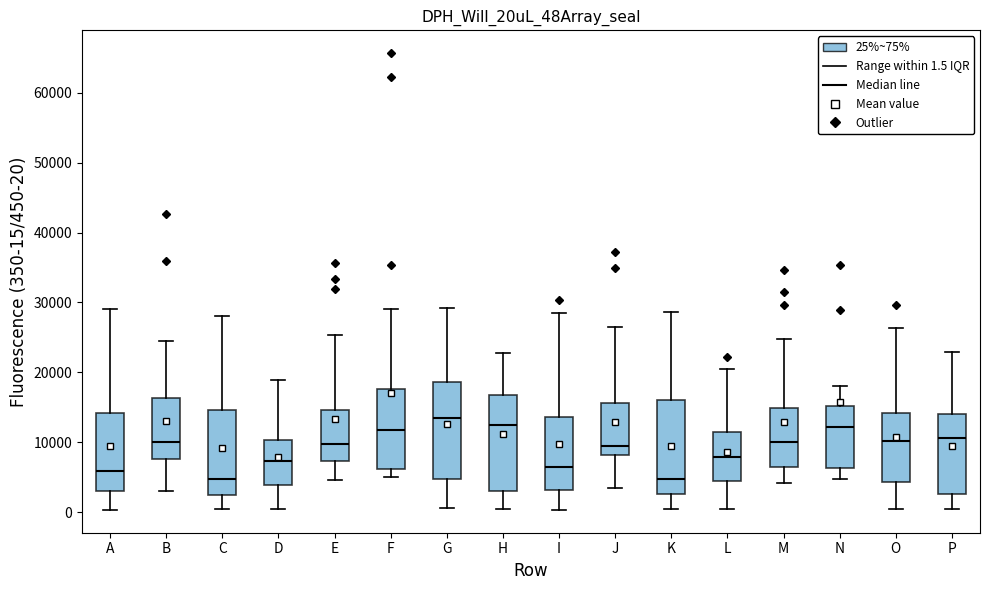

Reading left to right, read every box against the y-axis: the position of its median line, the range the box covers, and the ends of its whiskers. The values are not printed on the chart, so give them approximately, as read against the axis.

A: median 6000, box 3000 to 14000, whiskers 0 to 29000
B: median 10000, box 8000 to 16000, whiskers 3000 to 24000
C: median 5000, box 2000 to 15000, whiskers 0 to 28000
D: median 7000, box 4000 to 10000, whiskers 0 to 19000
E: median 10000, box 7000 to 15000, whiskers 5000 to 25000
F: median 12000, box 6000 to 18000, whiskers 5000 to 29000
G: median 13000, box 5000 to 19000, whiskers 1000 to 29000
H: median 12000, box 3000 to 17000, whiskers 0 to 23000
I: median 6000, box 3000 to 14000, whiskers 0 to 28000
J: median 9000, box 8000 to 16000, whiskers 3000 to 26000
K: median 5000, box 3000 to 16000, whiskers 0 to 29000
L: median 8000, box 4000 to 11000, whiskers 0 to 21000
M: median 10000, box 6000 to 15000, whiskers 4000 to 25000
N: median 12000, box 6000 to 15000, whiskers 5000 to 18000
O: median 10000, box 4000 to 14000, whiskers 0 to 26000
P: median 11000, box 3000 to 14000, whiskers 0 to 23000